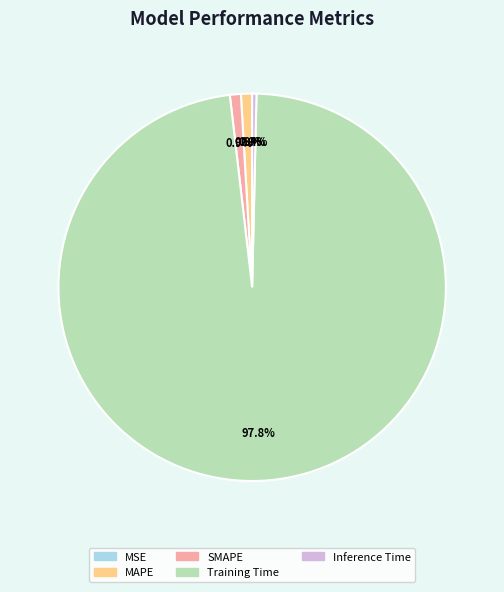

Is there a majority slice in this chart?

Yes